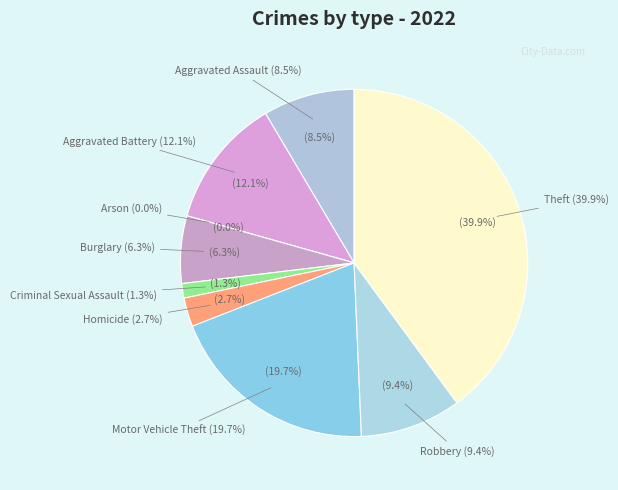

What percentage is the Aggravated Assault slice, to the nearest percent?

9%